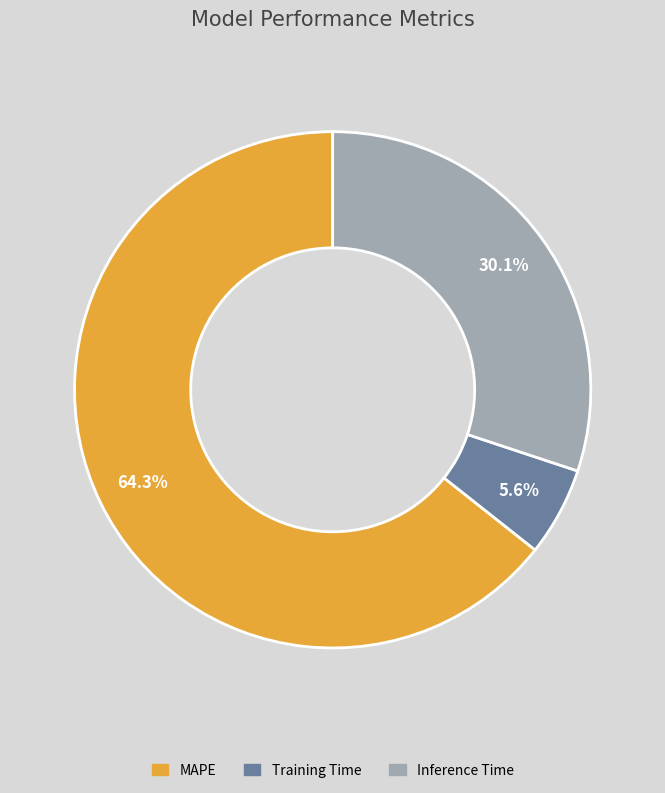

What percentage is the Training Time slice, to the nearest percent?

6%